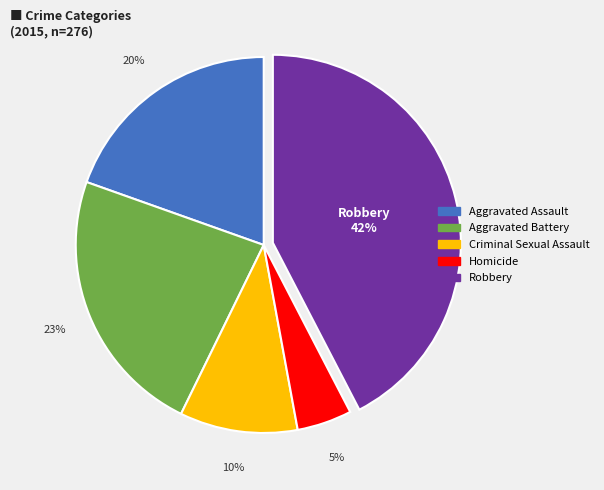

What is the smallest slice in the pie chart?

Homicide